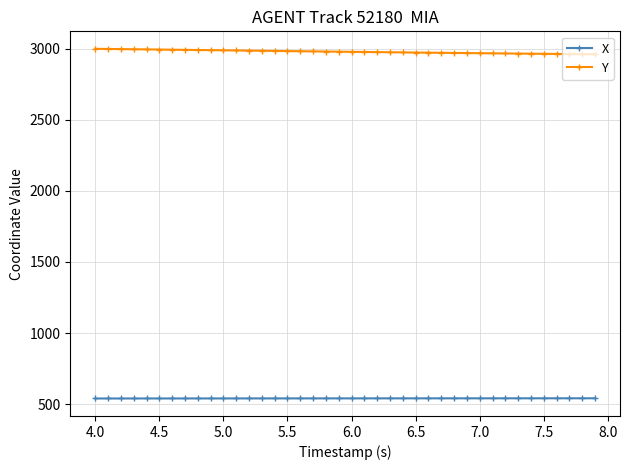

True or false: X and Y intersect in this chart.

False